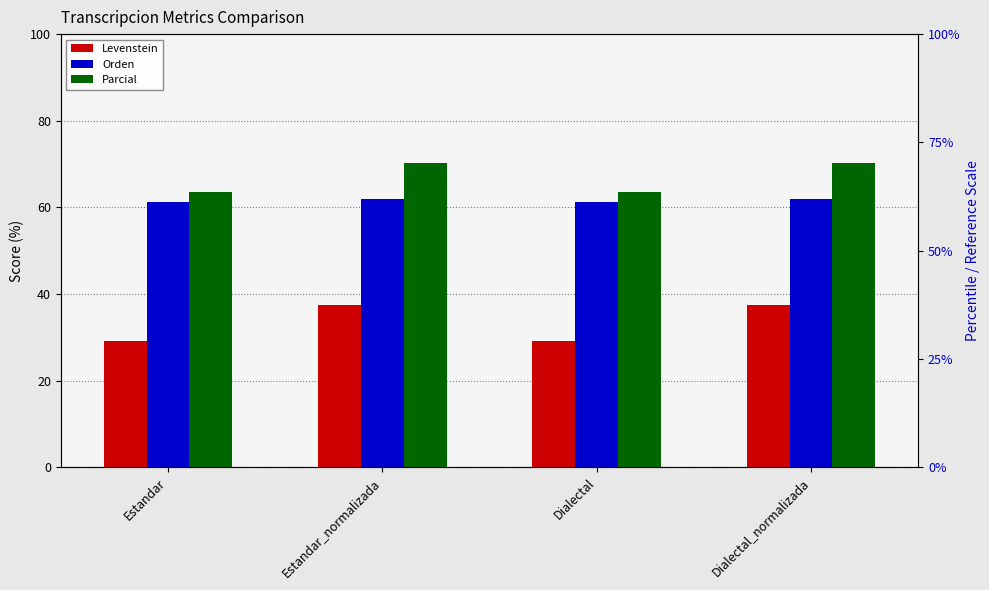

Is the value of Levenstein at Estandar greater than the value of Orden at Estandar?

No